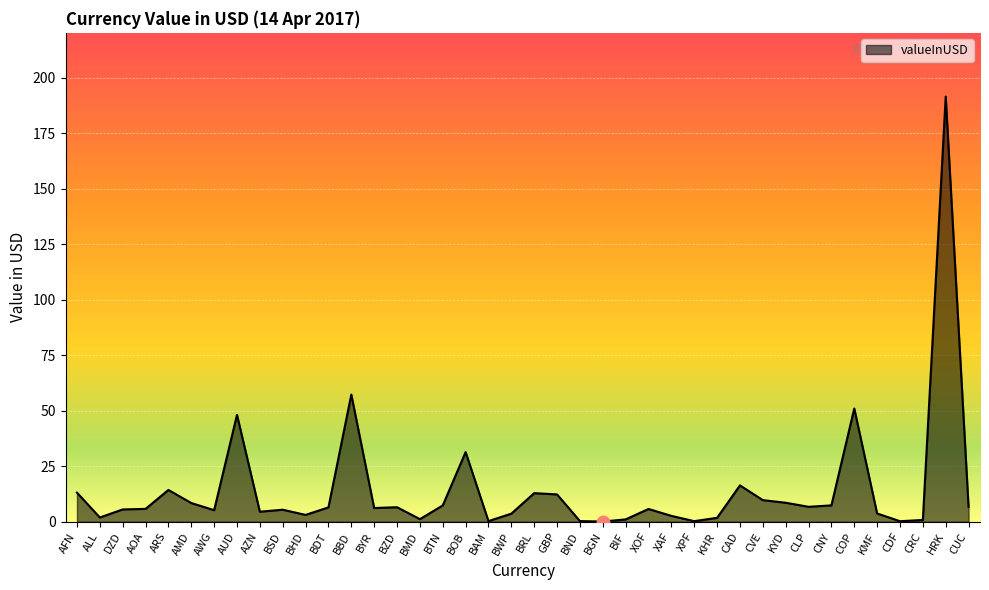

Approximately how many times larger is the value at AMD compared to BSD?

1.6